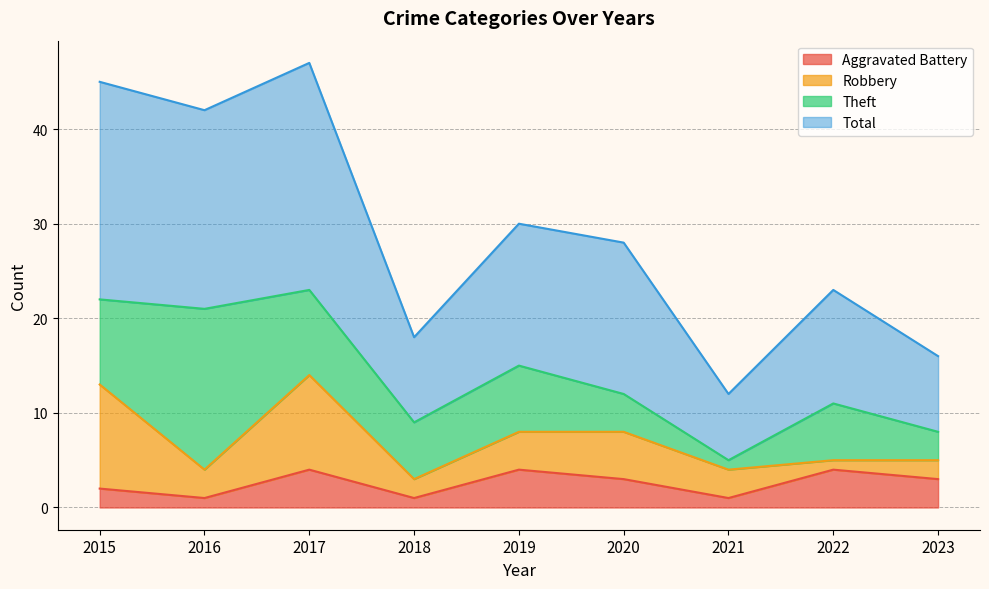

What is the maximum value for Aggravated Battery?

4